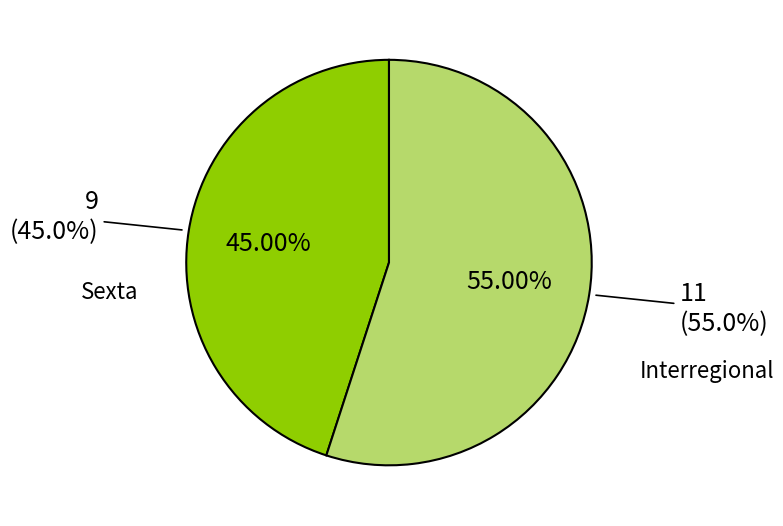

To the nearest percent, what is the average slice percentage?

50%